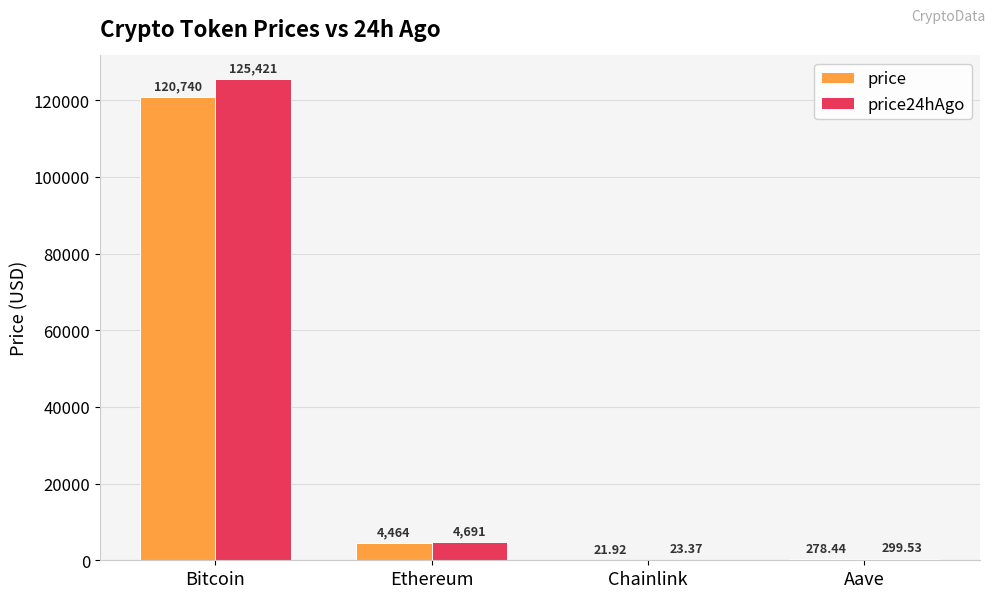

What is the total value across all series at Aave?

578.0